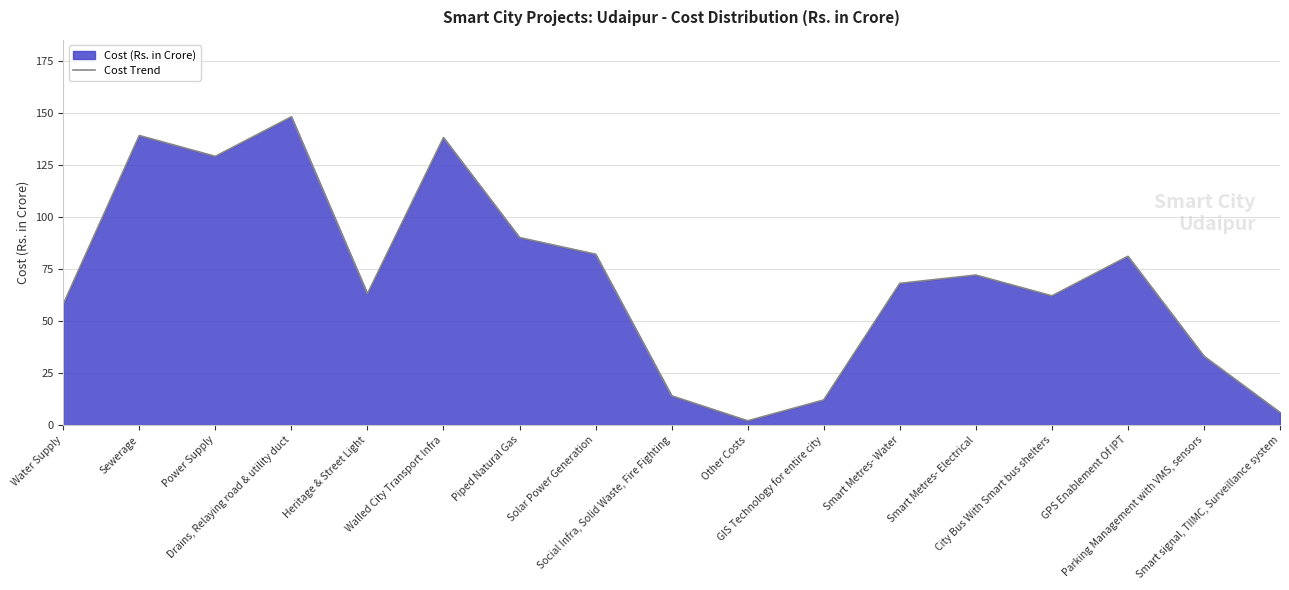

How many interior local peaks (higher than both neighbors) does the data have?

5